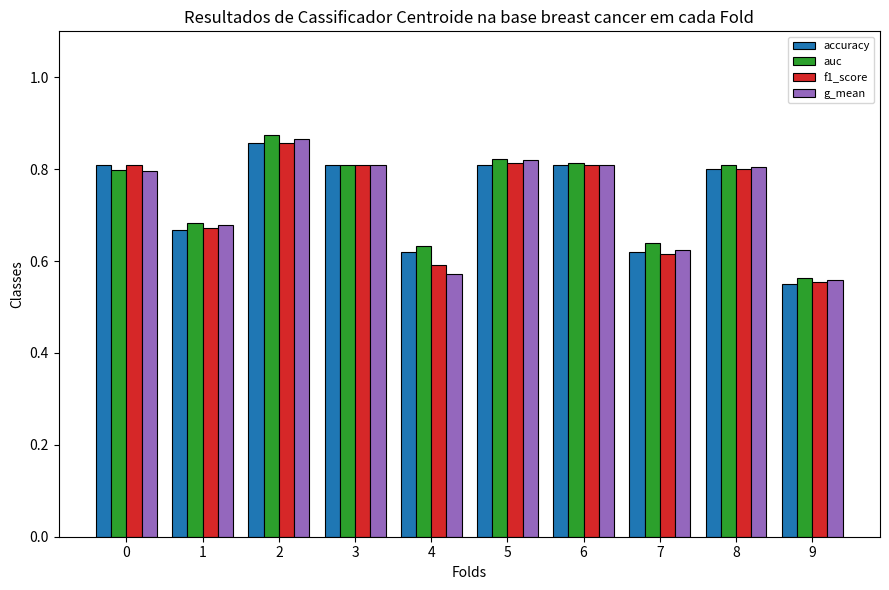

What is the difference between the maximum and minimum values in the auc series?

0.3